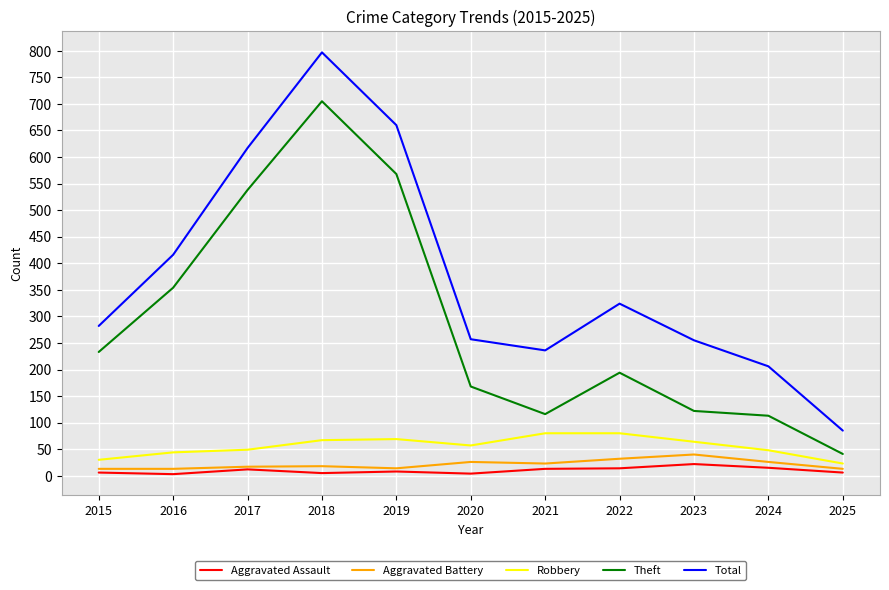

Count the number of data series in this chart.

5